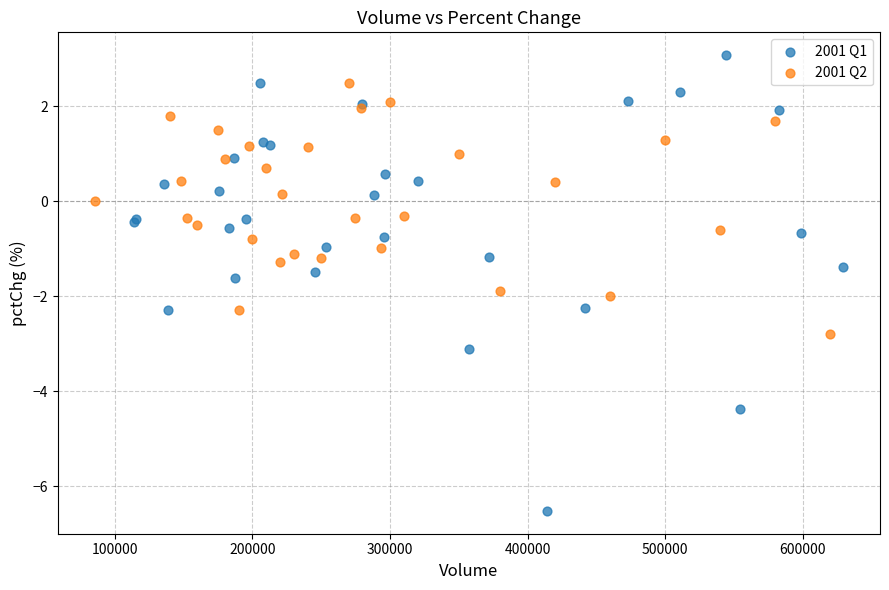

Which series contains the lowest Y value?

2001 Q1